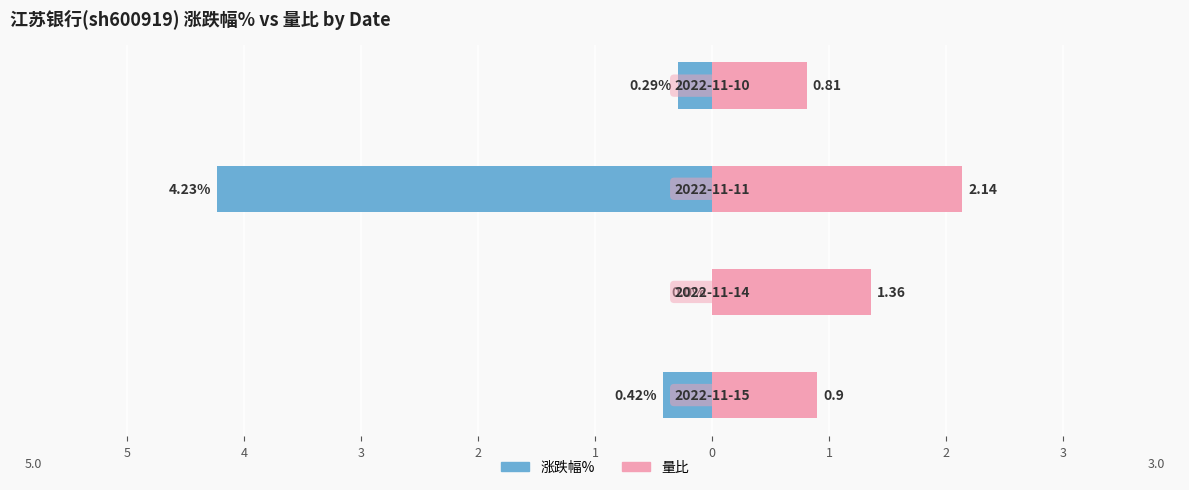

How many data points in 量比 are above 1?

2